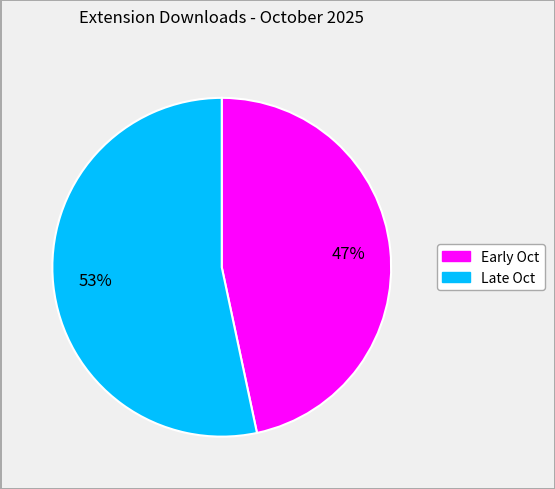

To the nearest percent, what is the average slice percentage?

50%